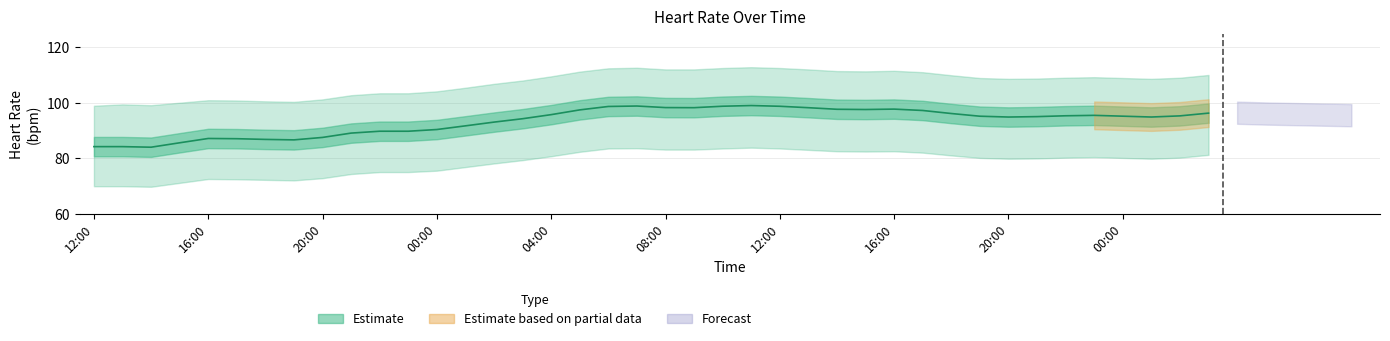

Reading left to right, list all the values displayed in this chart.

12:00=84.3	13:00=84.3	14:00=84.1	15:00=85.7	16:00=87.2	17:00=87.1	18:00=86.9	19:00=86.7	20:00=87.6	21:00=89.1	22:00=89.8	23:00=89.8	00:00=90.4	01:00=91.8	02:00=93.1	03:00=94.3	04:00=95.8	05:00=97.5	06:00=98.7	07:00=98.9	08:00=98.3	09:00=98.3	10:00=98.8	11:00=99.1	12:00=98.8	13:00=98.3	14:00=97.7	15:00=97.6	16:00=97.8	17:00=97.3	18:00=96.2	19:00=95.2	20:00=94.9	21:00=95.1	22:00=95.4	23:00=95.5	00:00=95.2	01:00=94.9	02:00=95.4	03:00=96.3